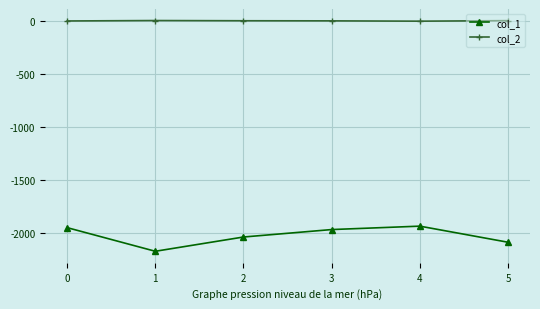

Which series has the largest range (max minus min)?

col_1